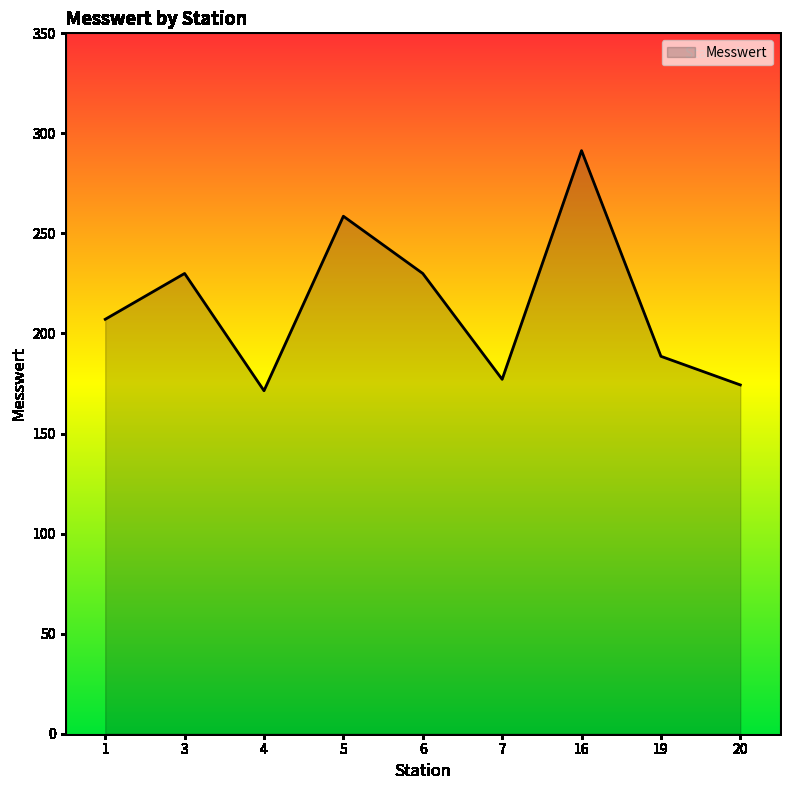

The chart shows a value of 177.1 at 7. True or false?

True